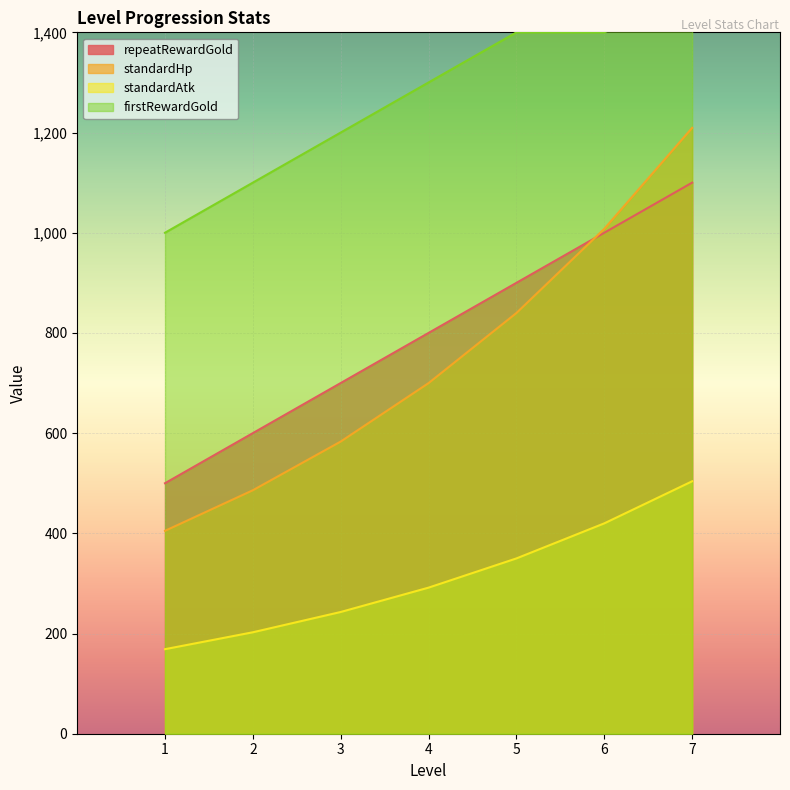

True or false: standardHp has a value of 699.8 at 4.

True